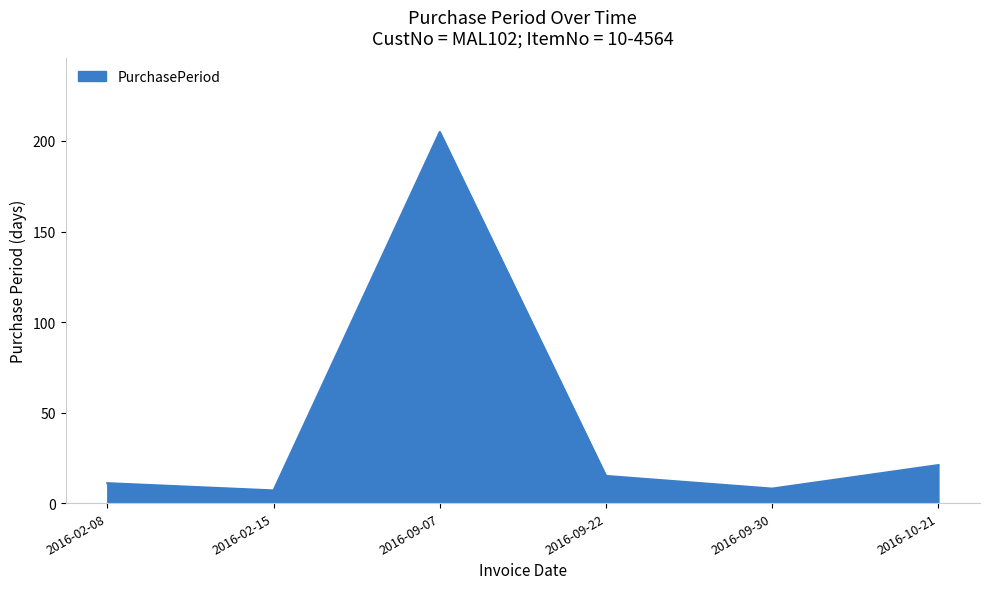

What position from the right is 2016-10-21?

1